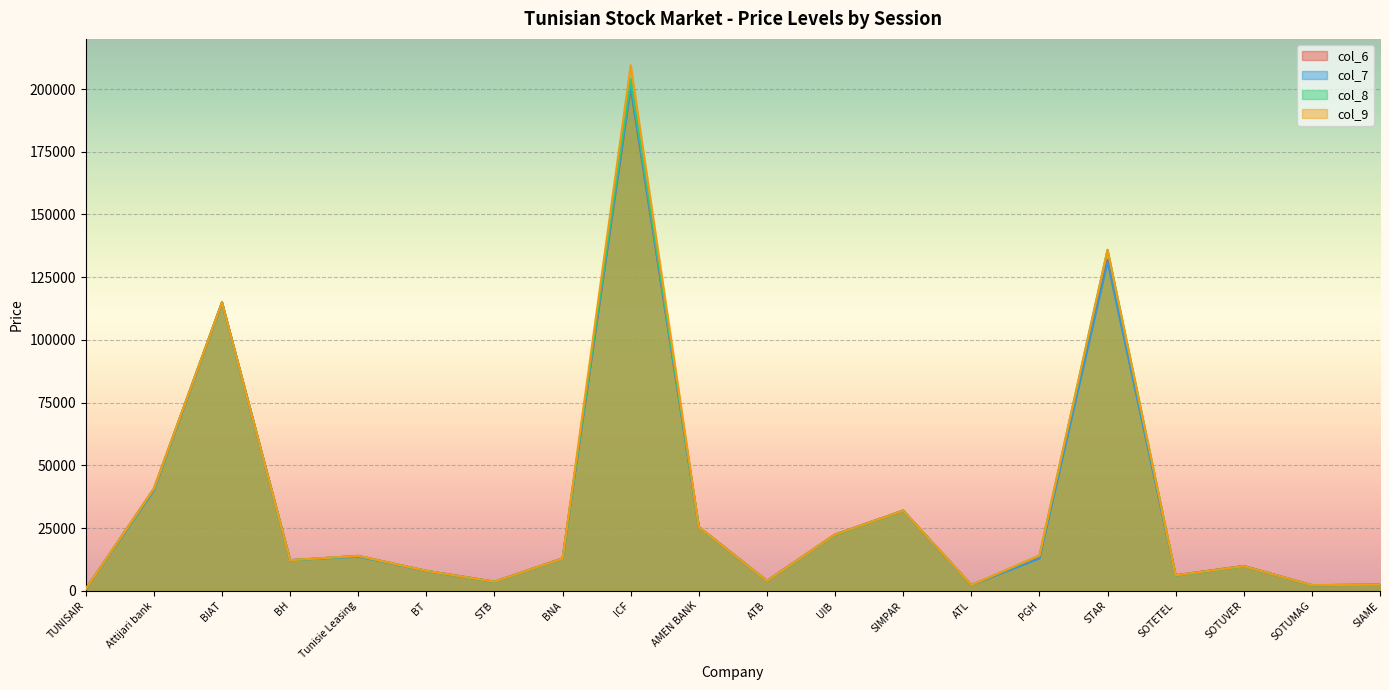

At how many categories does at least one series exceed 148325?

1